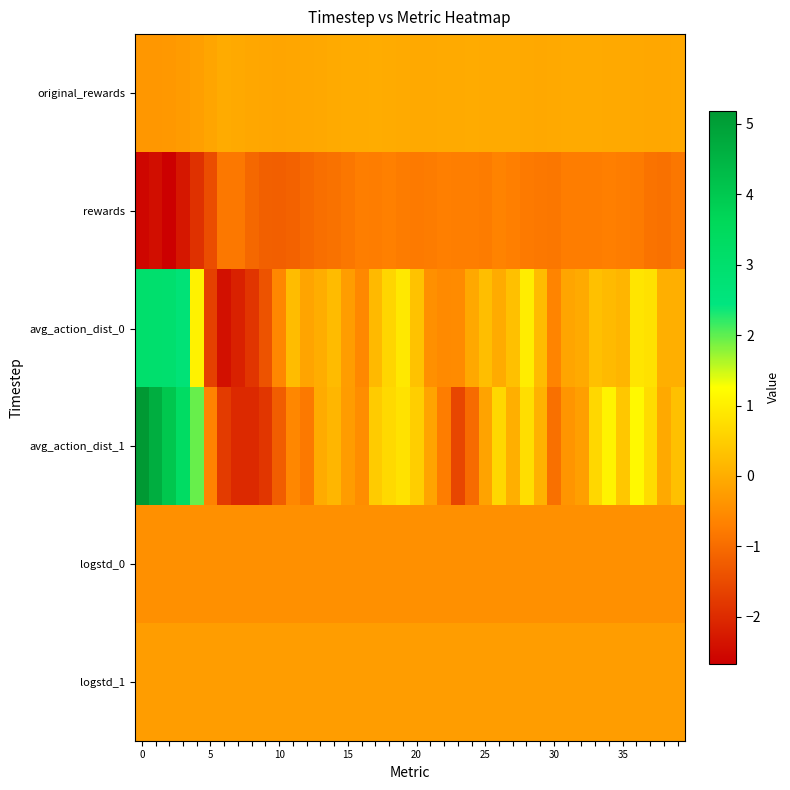

What is the greatest value displayed?

5.2